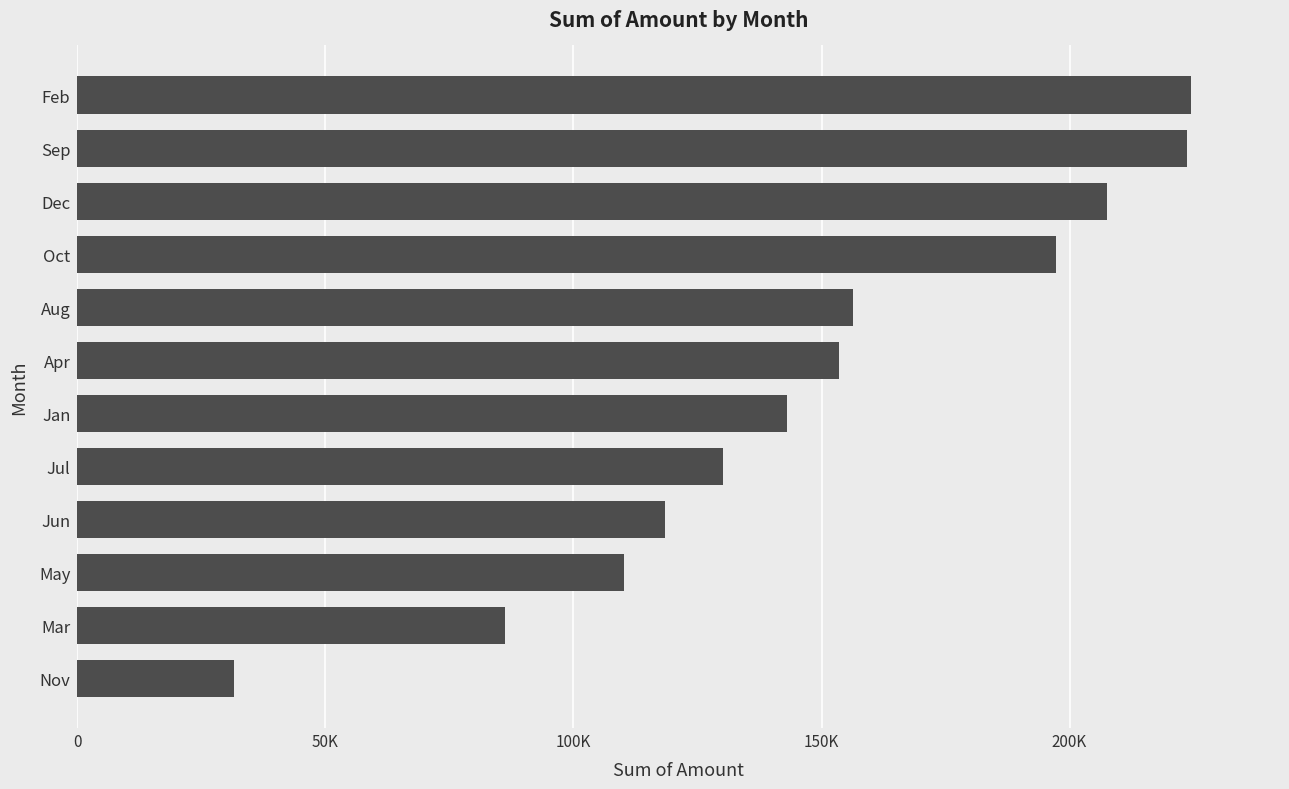

Does the chart contain any negative values?

No